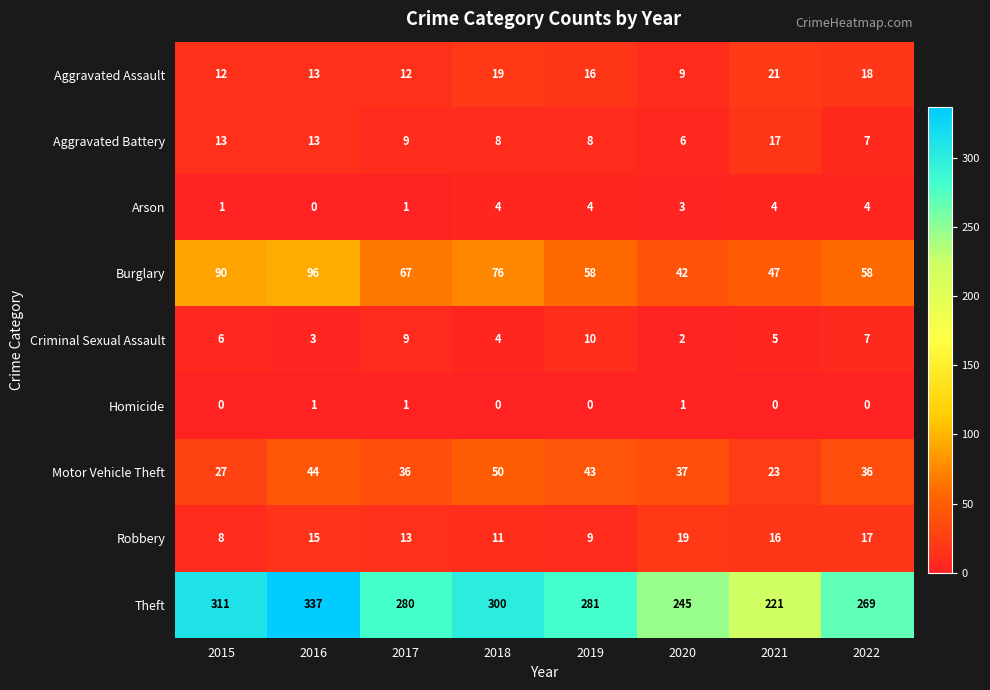

At which category is the sum across all series the highest?

2016